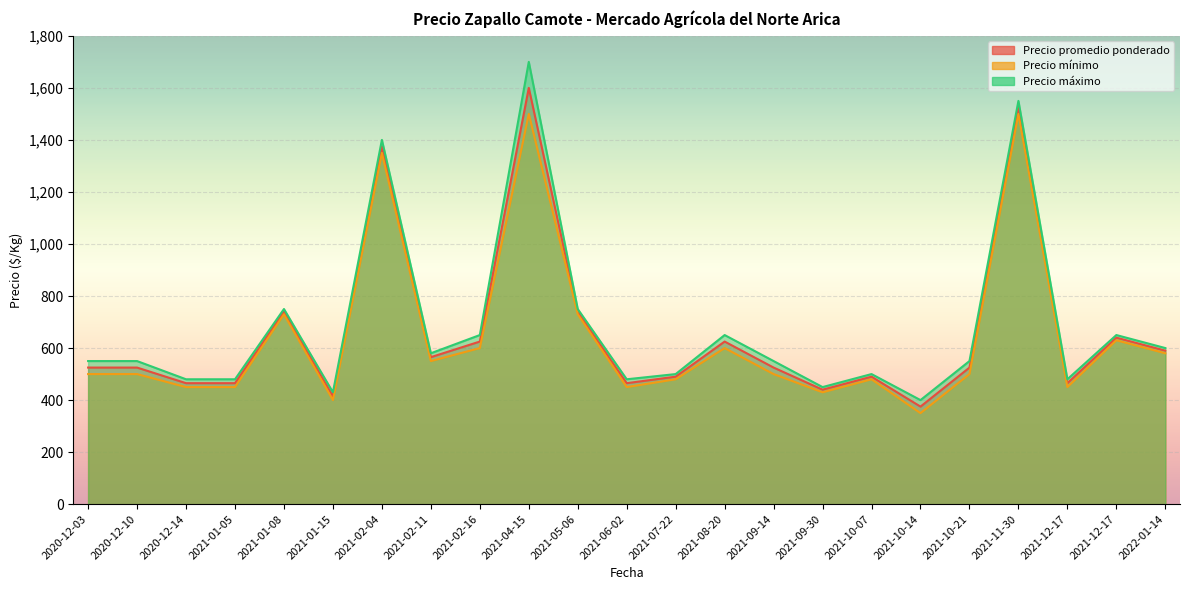

Between 2021-12-17 and 2022-01-14, which series saw the biggest shift?

Precio promedio ponderado